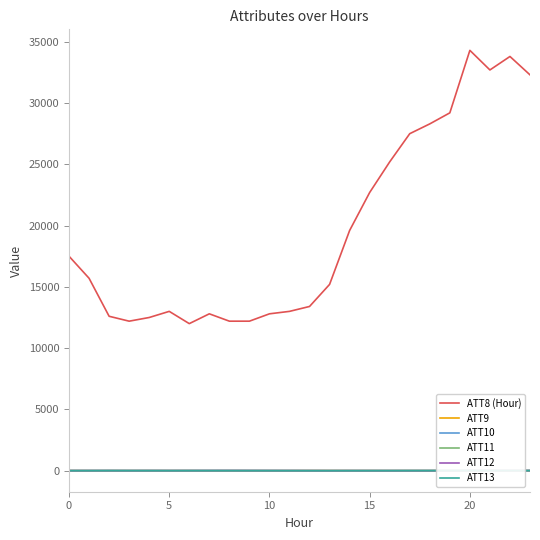

Does the chart display data point markers on the line(s)?

No